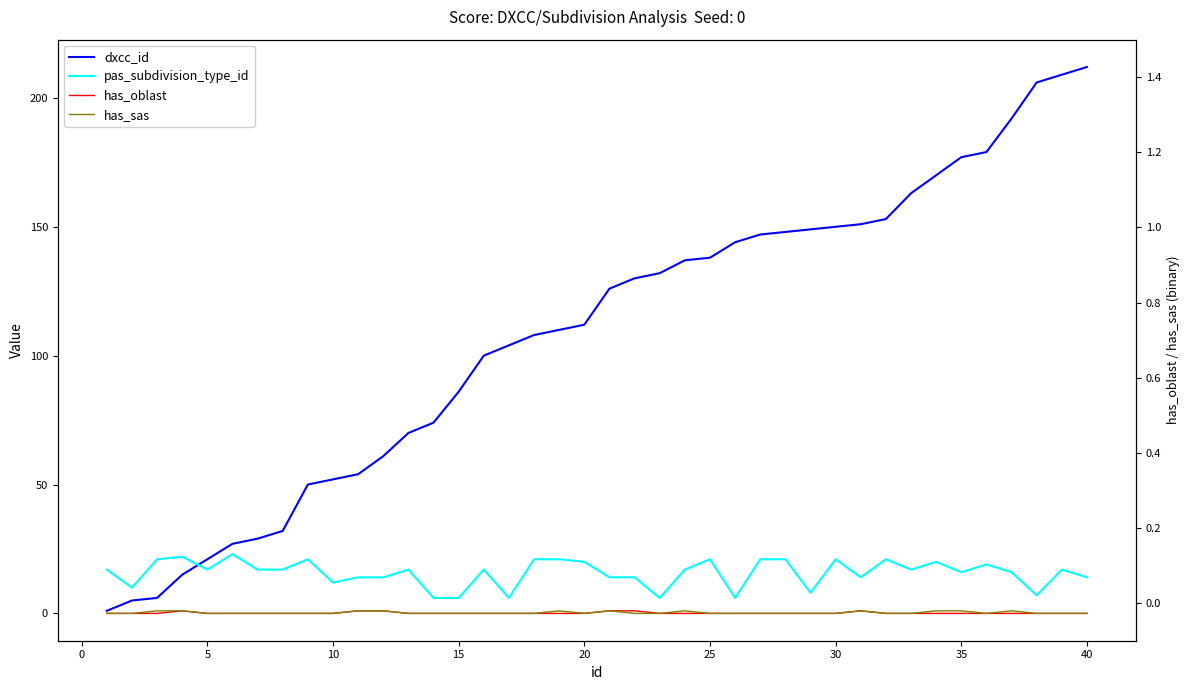

How many positive values does the has_oblast series have?

6